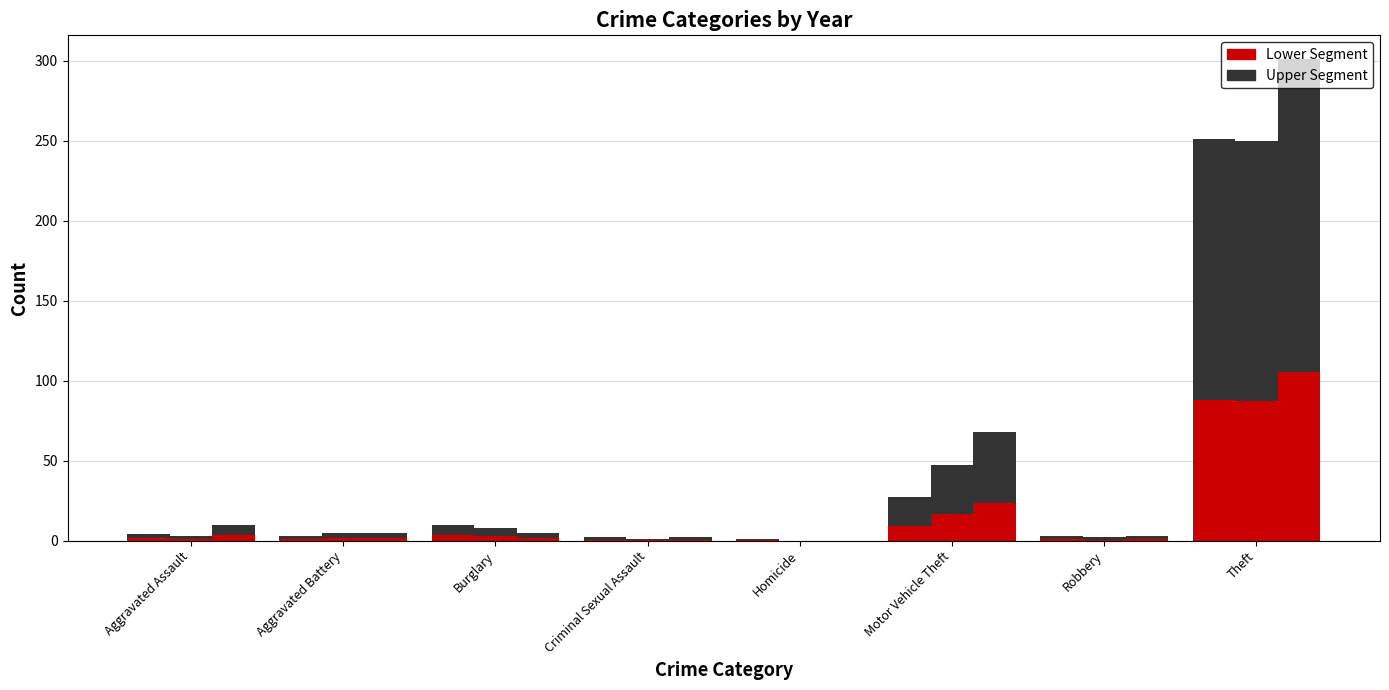

What is the label of the 4th bar from the right?

Homicide